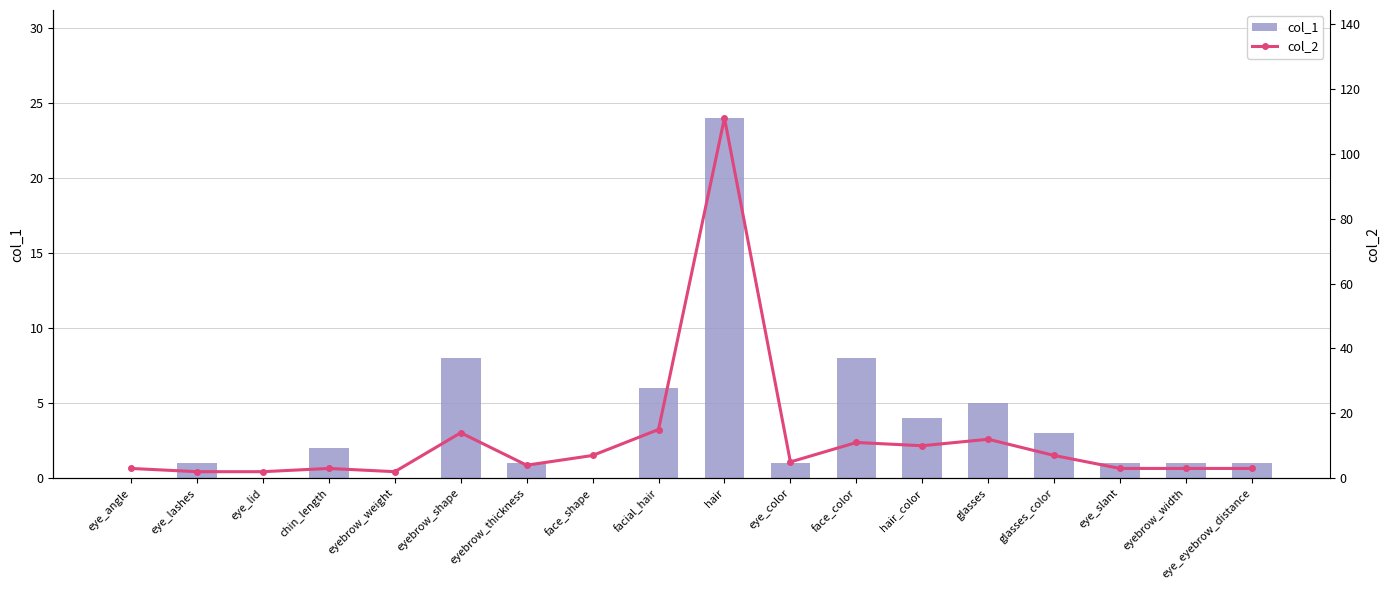

Is it true that col_2 equals 2 at eyebrow_weight?

True